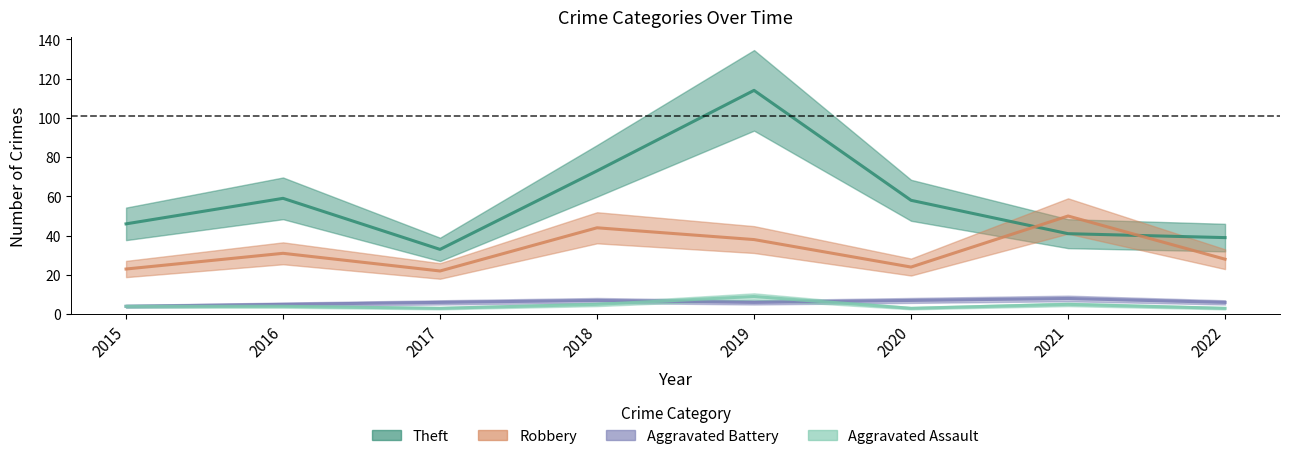

True or false: Theft and Aggravated Assault cross at least once.

False